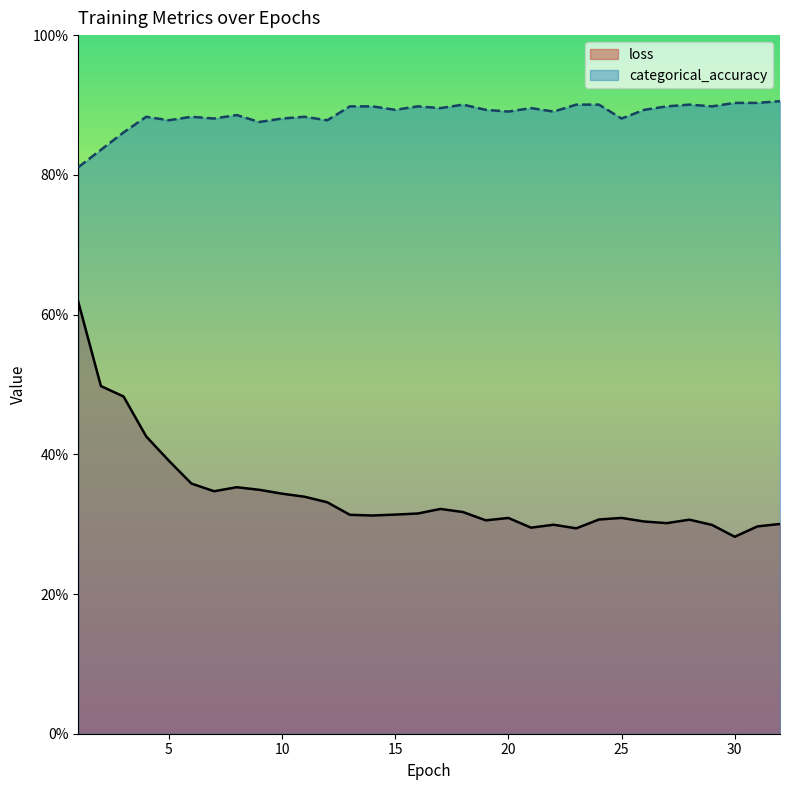

How many lines are shown in the chart?

2